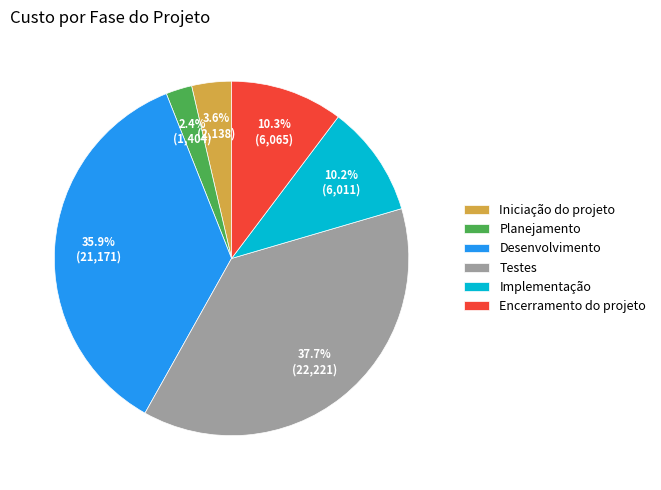

Which has a higher value, Iniciação do projeto or Encerramento do projeto?

Encerramento do projeto